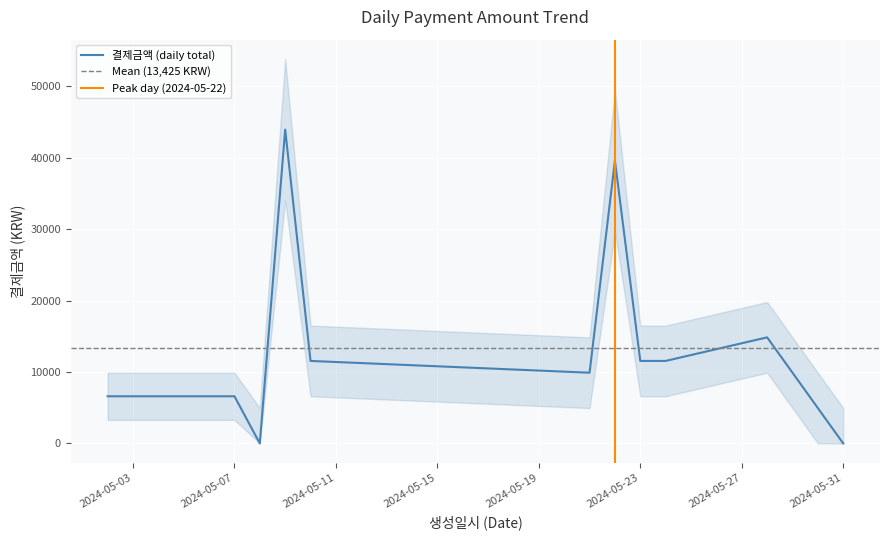

Rank the series at 2024-05-08 from lowest to highest value.

결제금액 (daily total), lower, upper